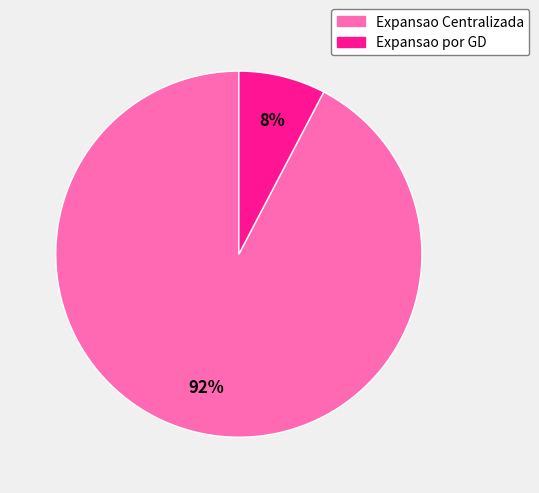

To the nearest percent, what percentage of the pie is Expansao Centralizada?

92%